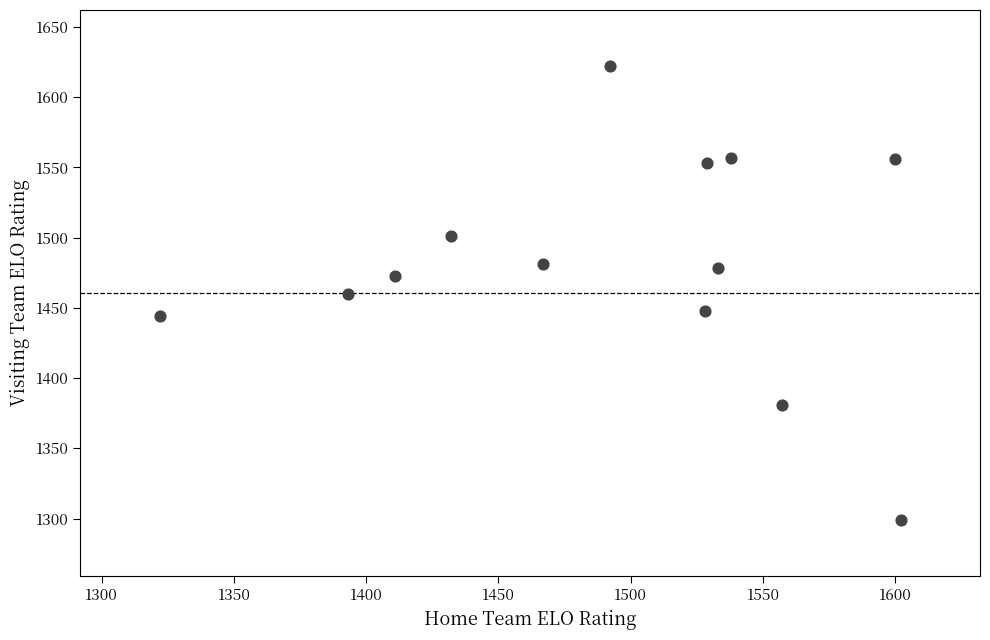

What is the range of X values (max minus min)?

280